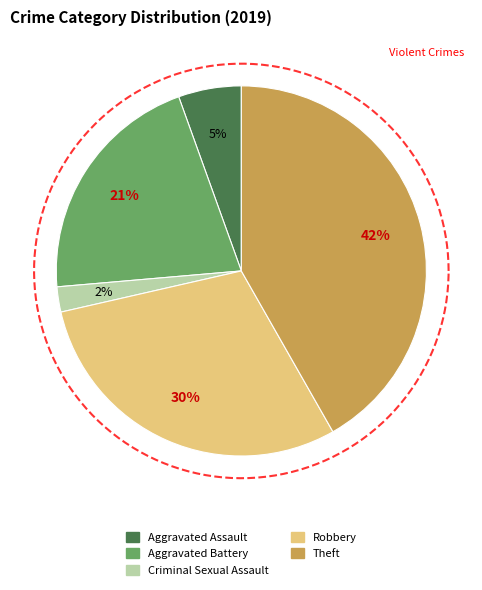

What percentage is NOT represented by Arson?

100.0%